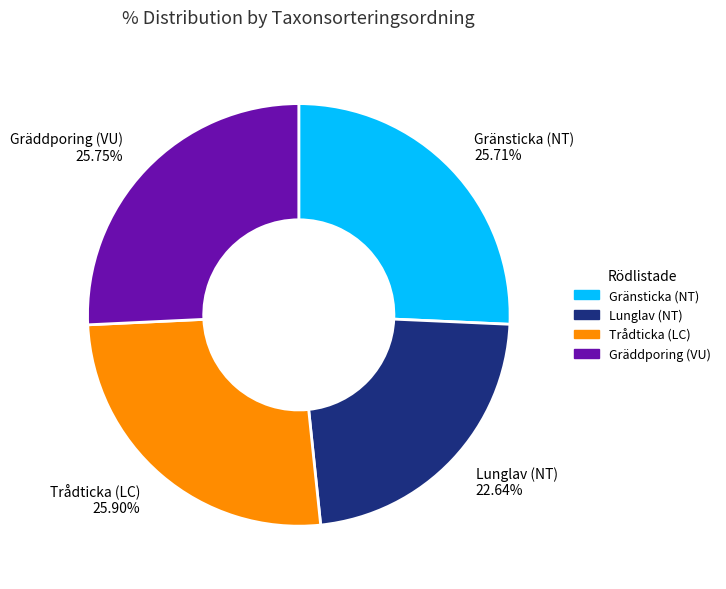

To the nearest percent, what portion does Gränsticka (NT) represent?

26%